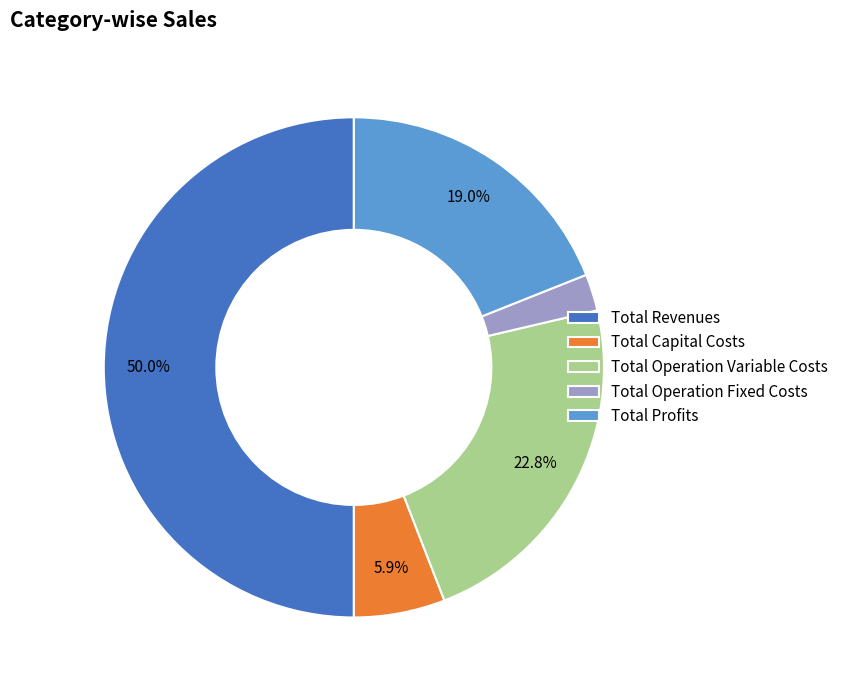

How many slices are in this pie chart?

5